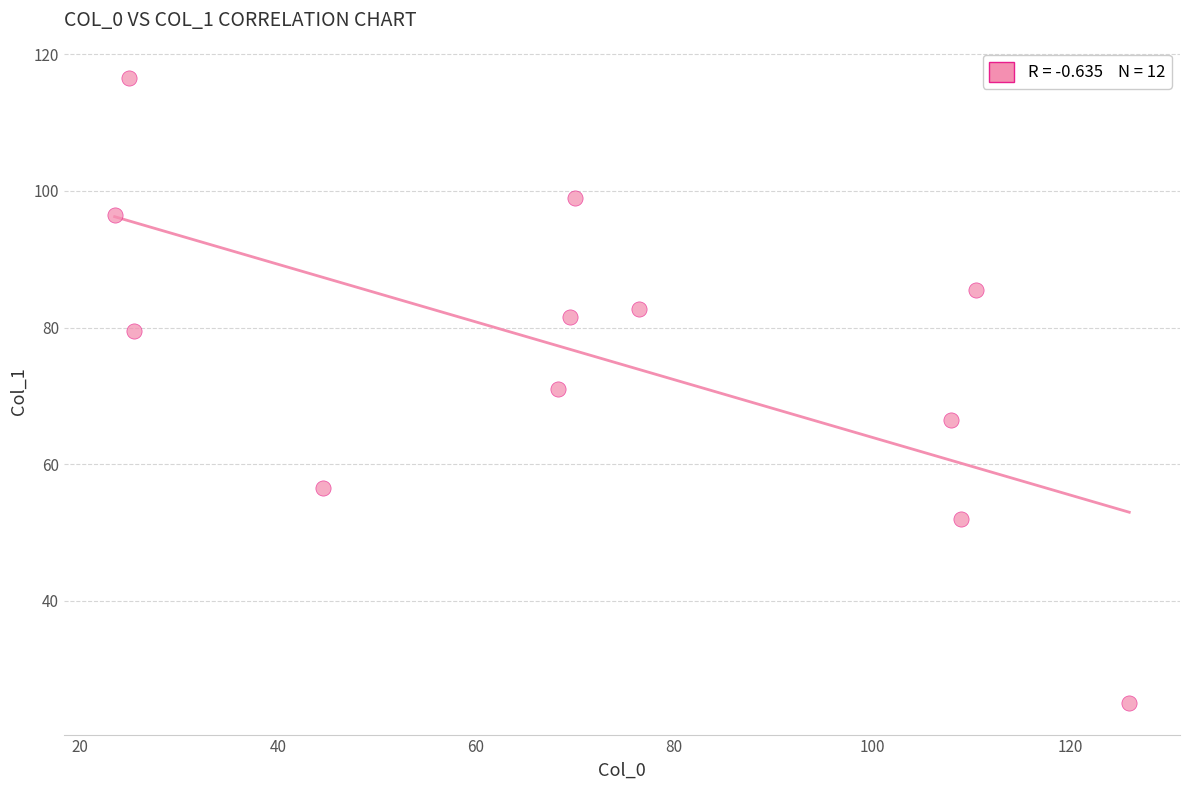

What is the average X value?

71.4